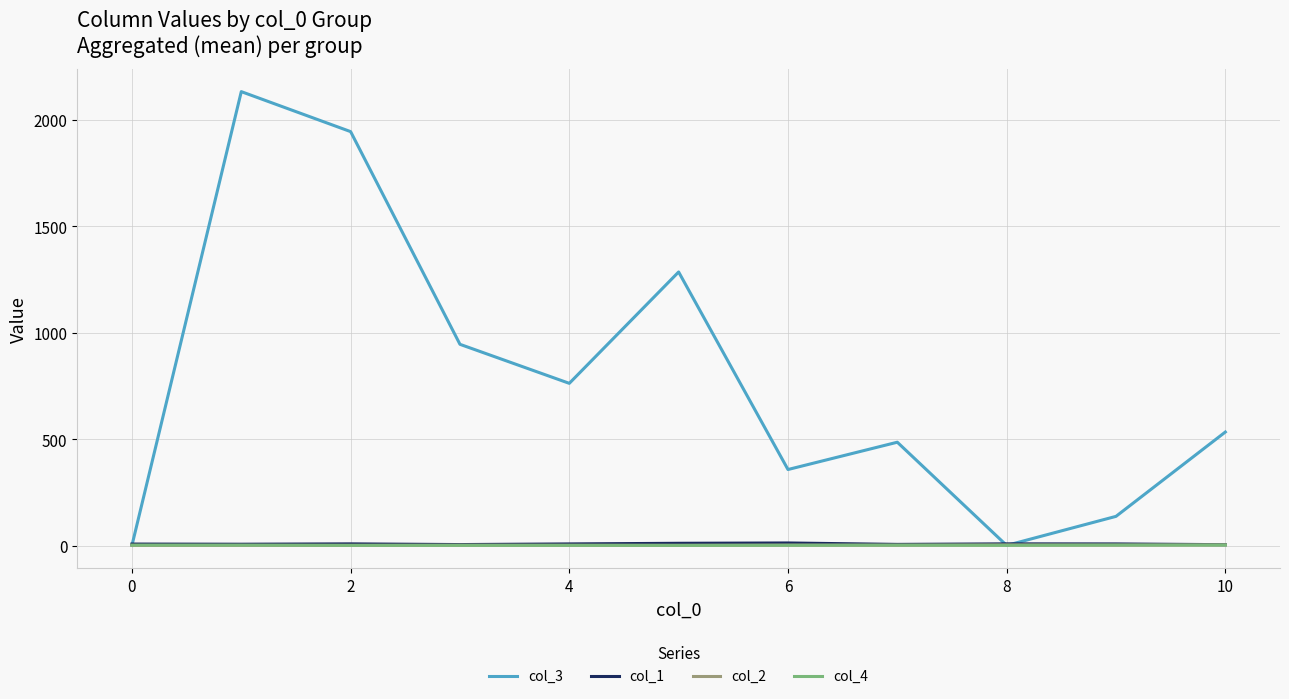

What is the maximum value for col_3?

2132.6